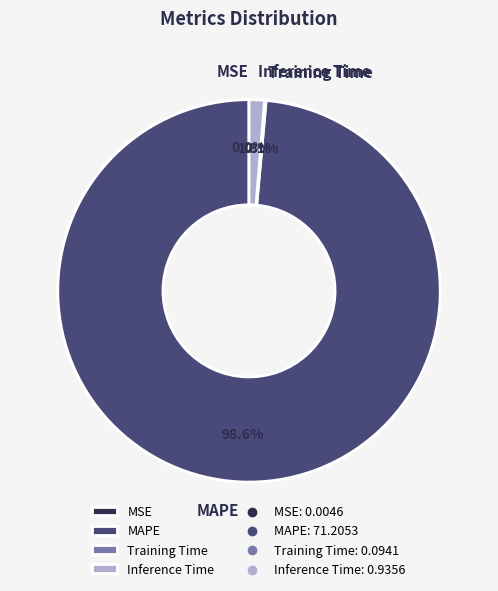

Is there a majority slice in this chart?

Yes